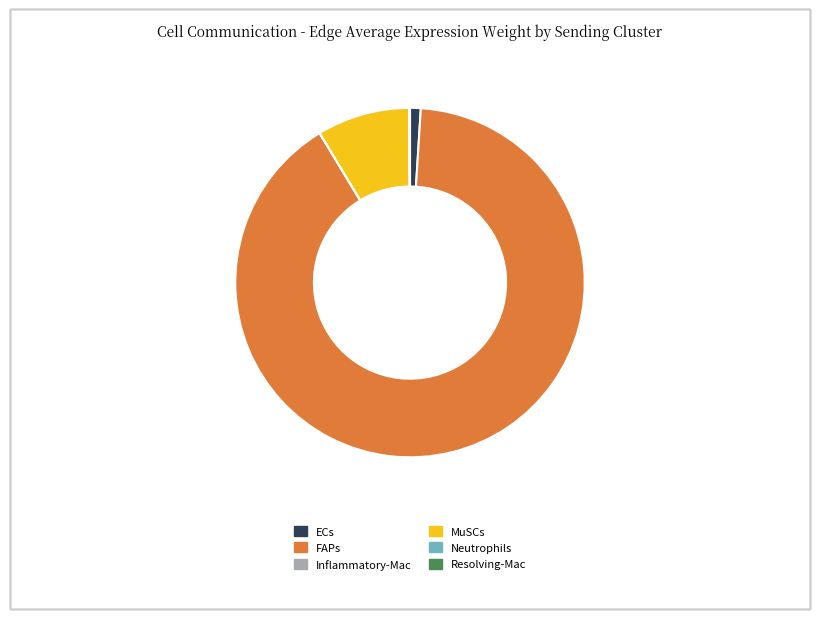

Does FAPs represent more than half of the total?

Yes